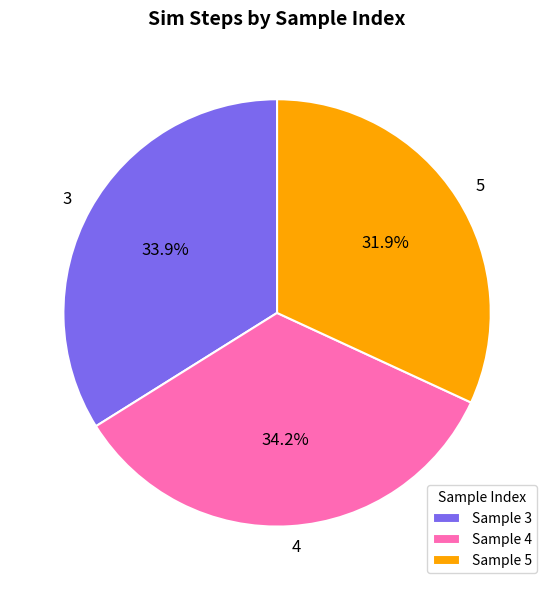

Does Sample 3 represent more than half of the total?

No